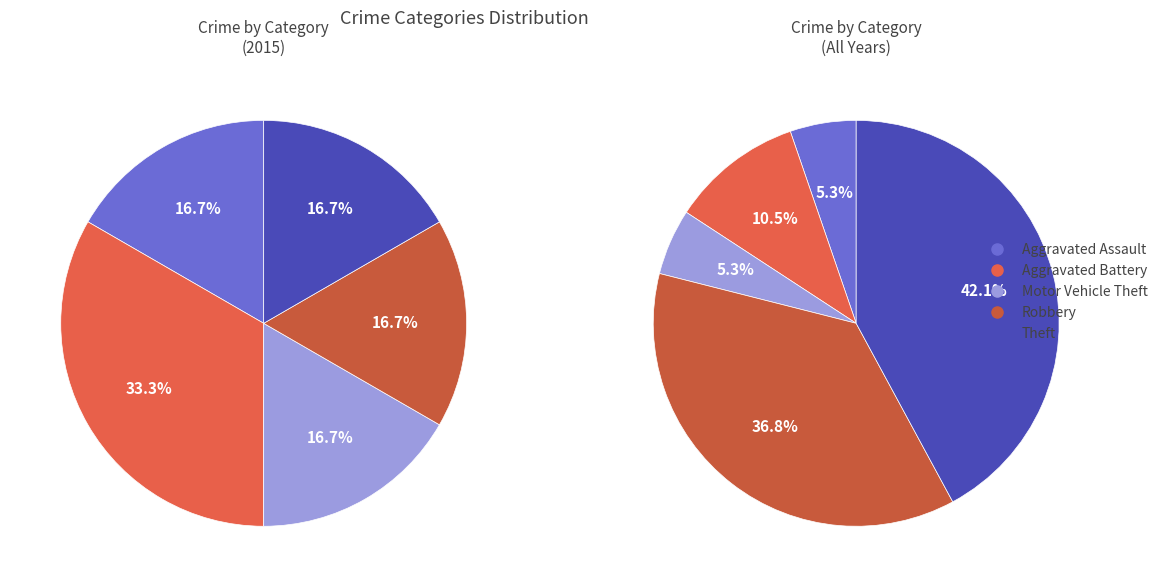

To the nearest percent, what is the difference between the largest and smallest slice percentages?

17%